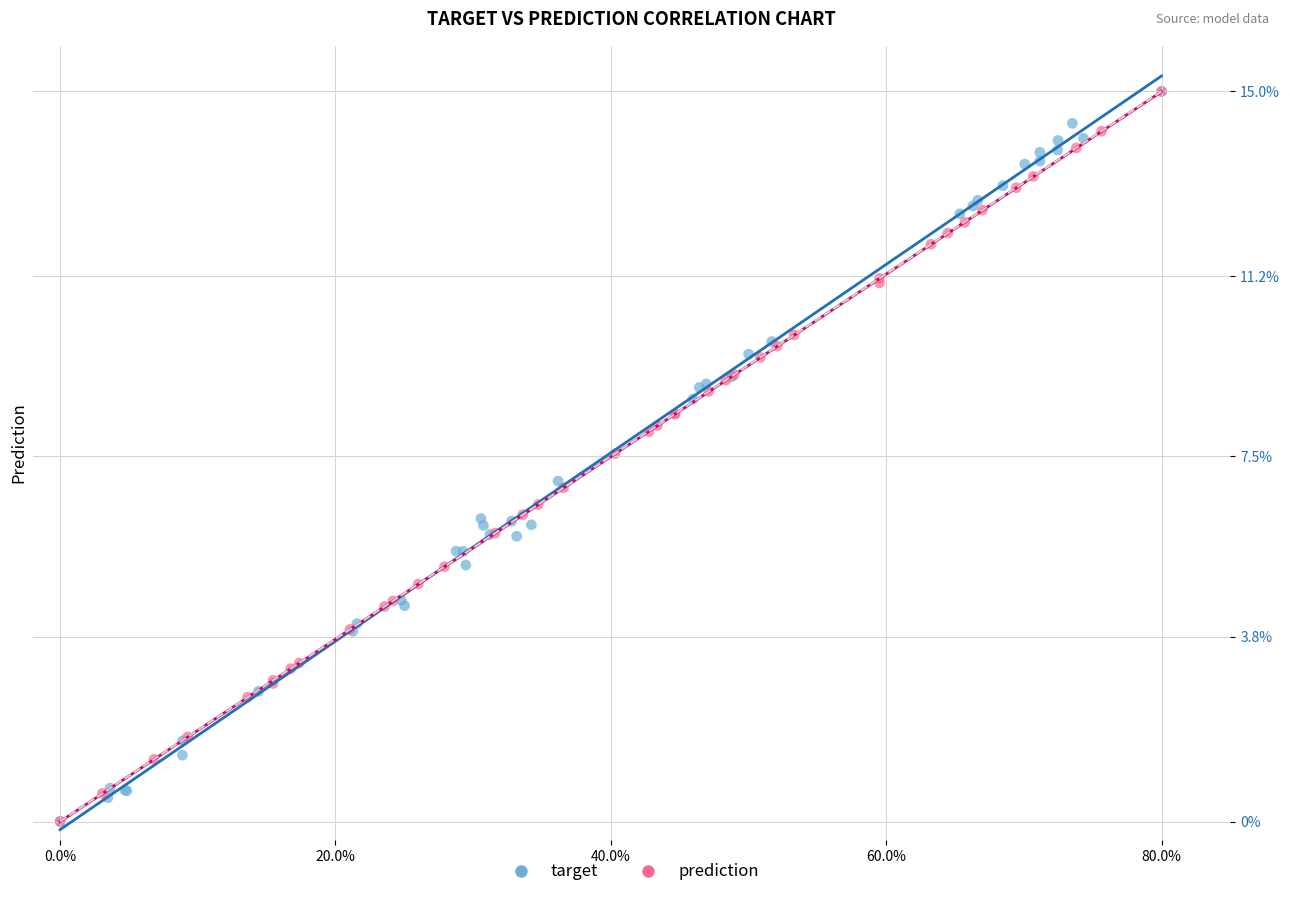

What are all the series names shown in the legend?

target, prediction